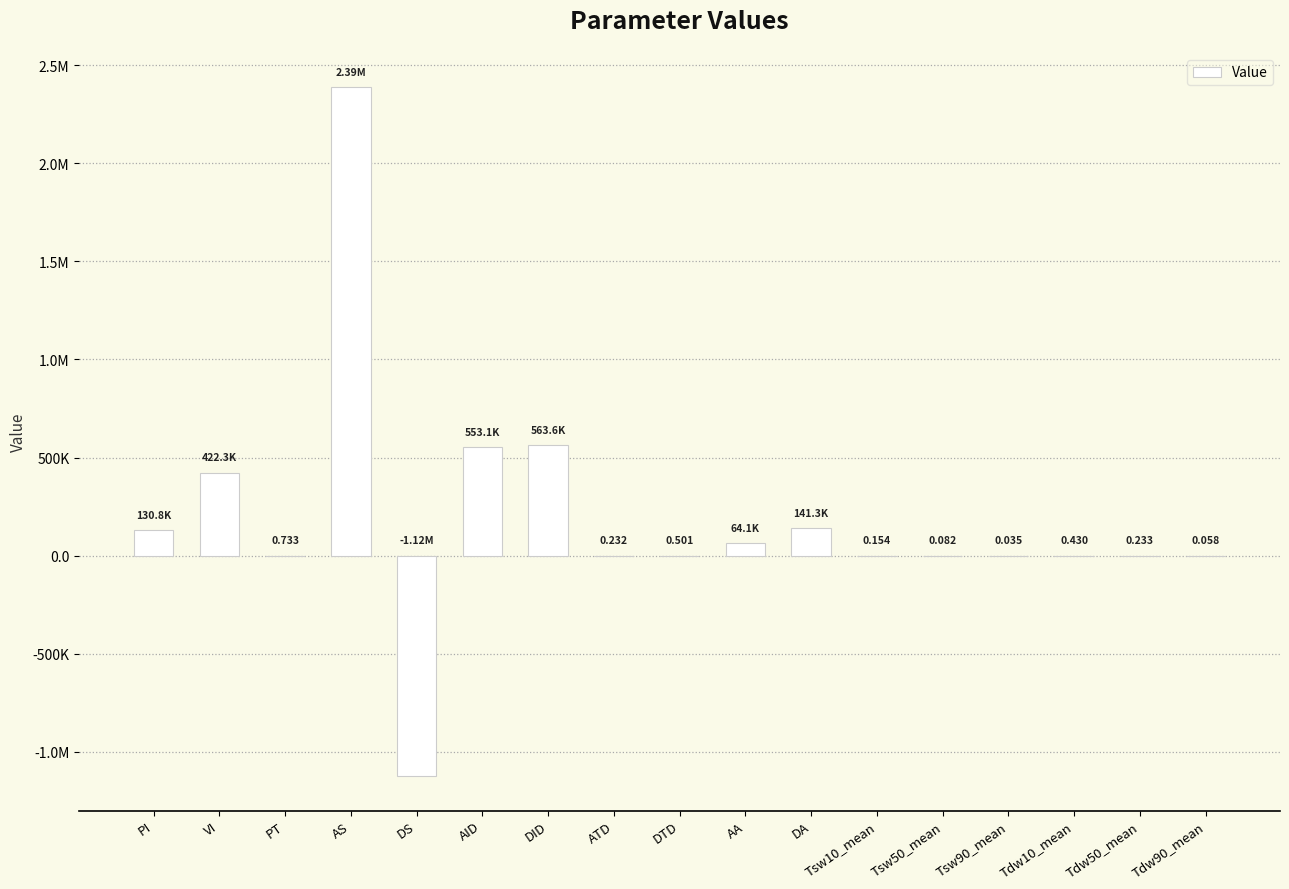

Rank the categories by value from highest to lowest.

AS, DID, AID, VI, DA, PI, AA, PT, DTD, Tdw10_mean, Tdw50_mean, ATD, Tsw10_mean, Tsw50_mean, Tdw90_mean, Tsw90_mean, DS